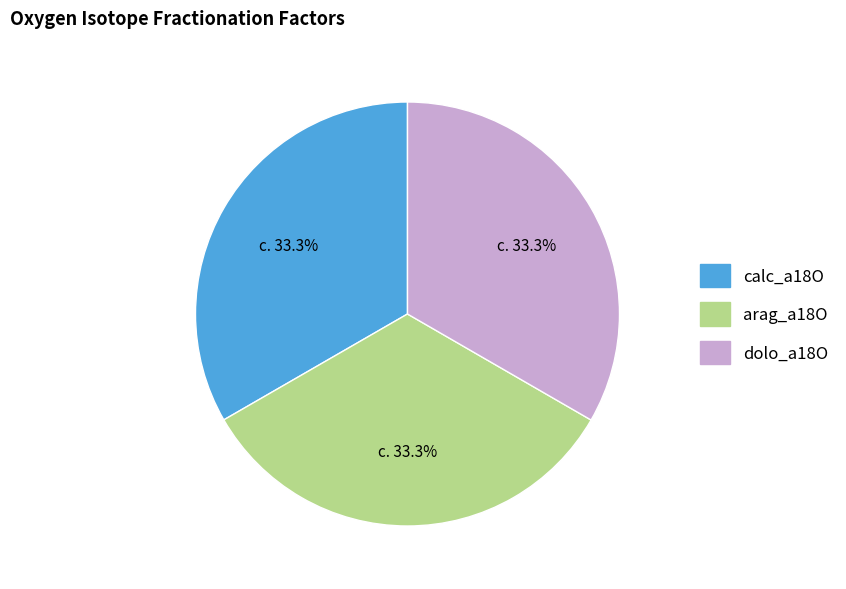

What is the ratio of the value at dolo_a18O to the value at calc_a18O?

1.0